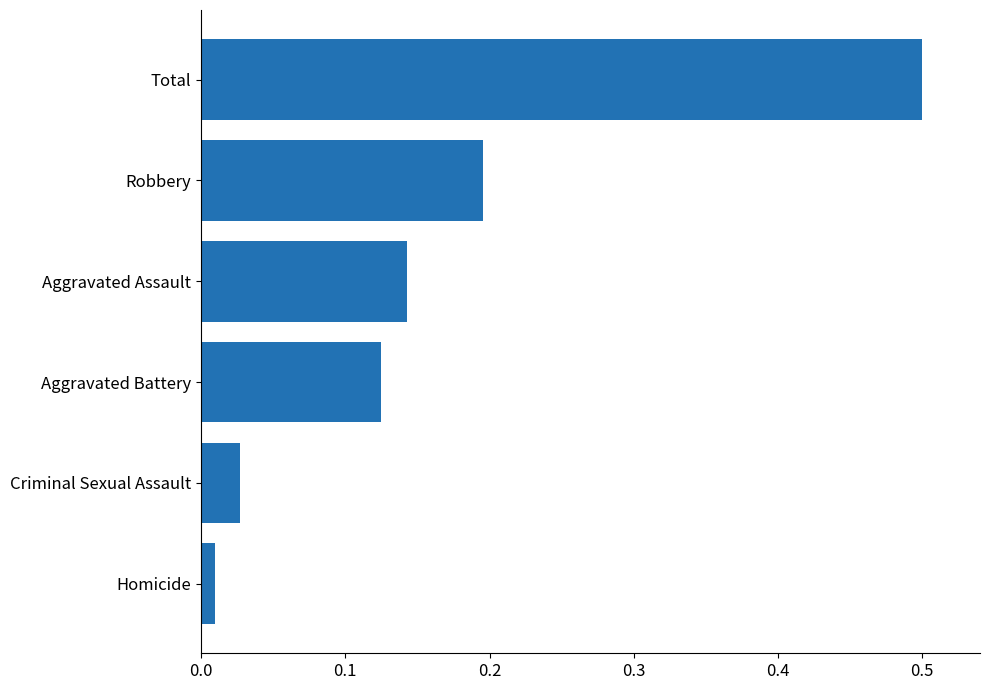

How many bars are there in total?

6